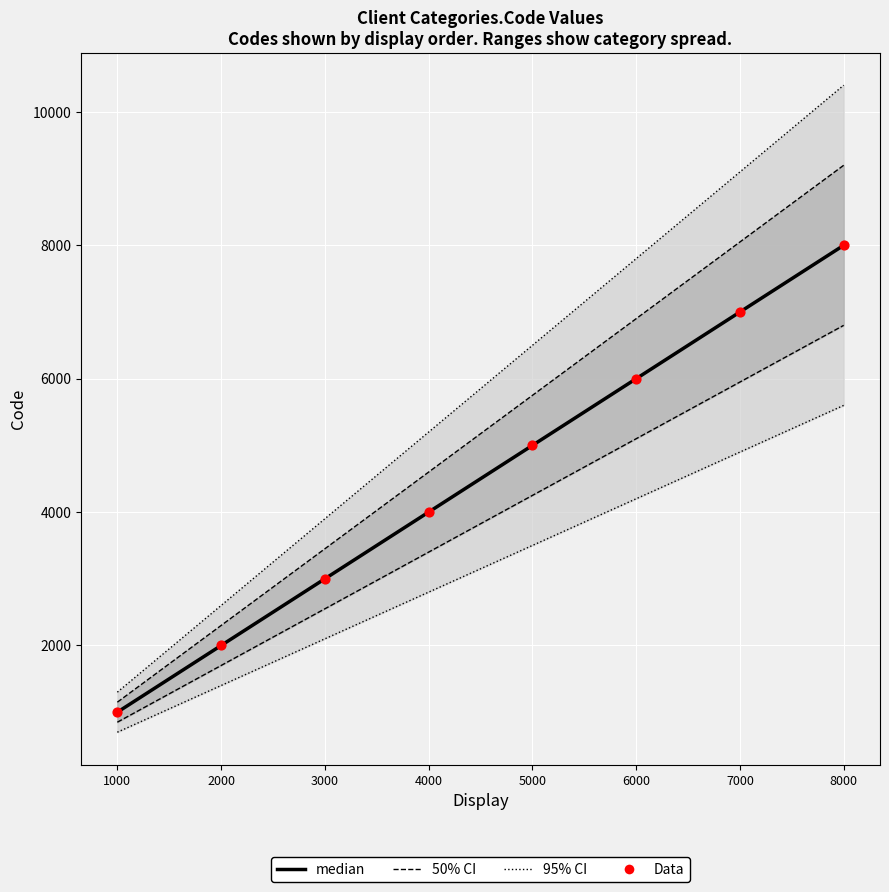

Between 3000 and 5000, which is larger?

5000